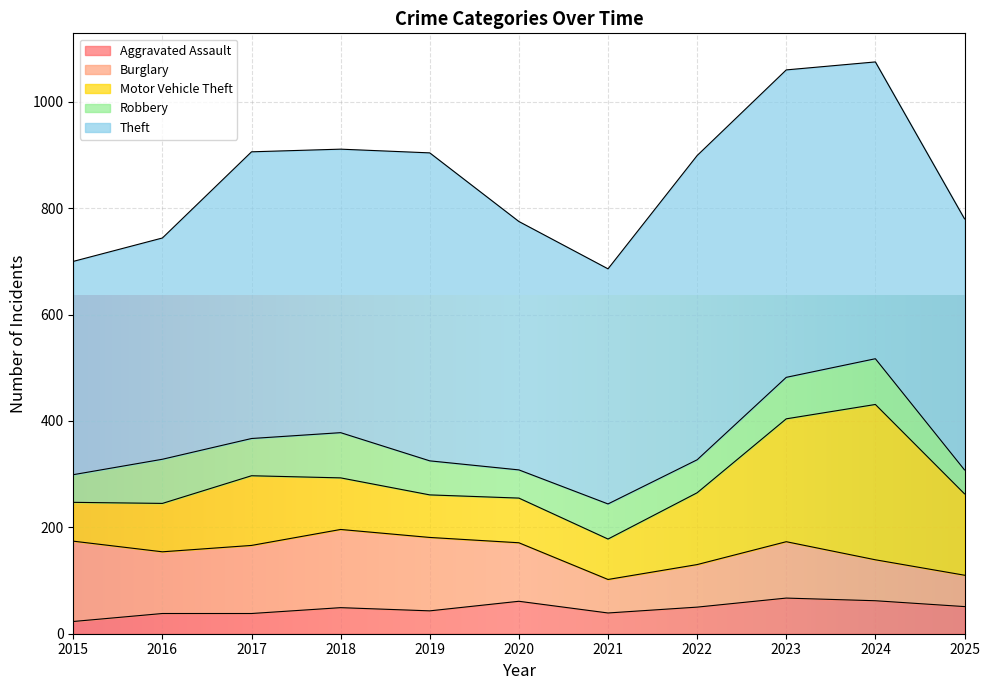

Between 2021 and 2025, which is larger?

2025